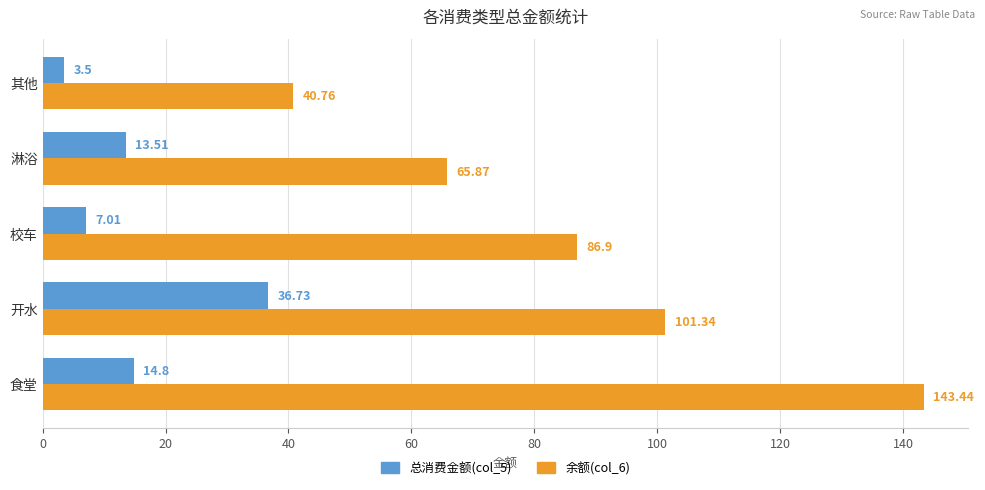

At which category does the chart reach its minimum across all series?

其他